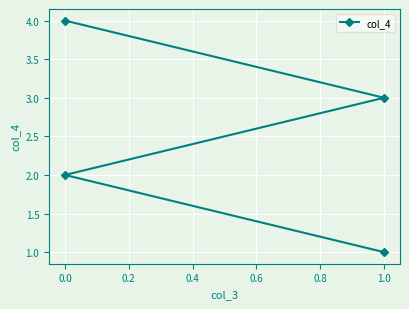

True or false: the data shows 2 at 0.0.

True